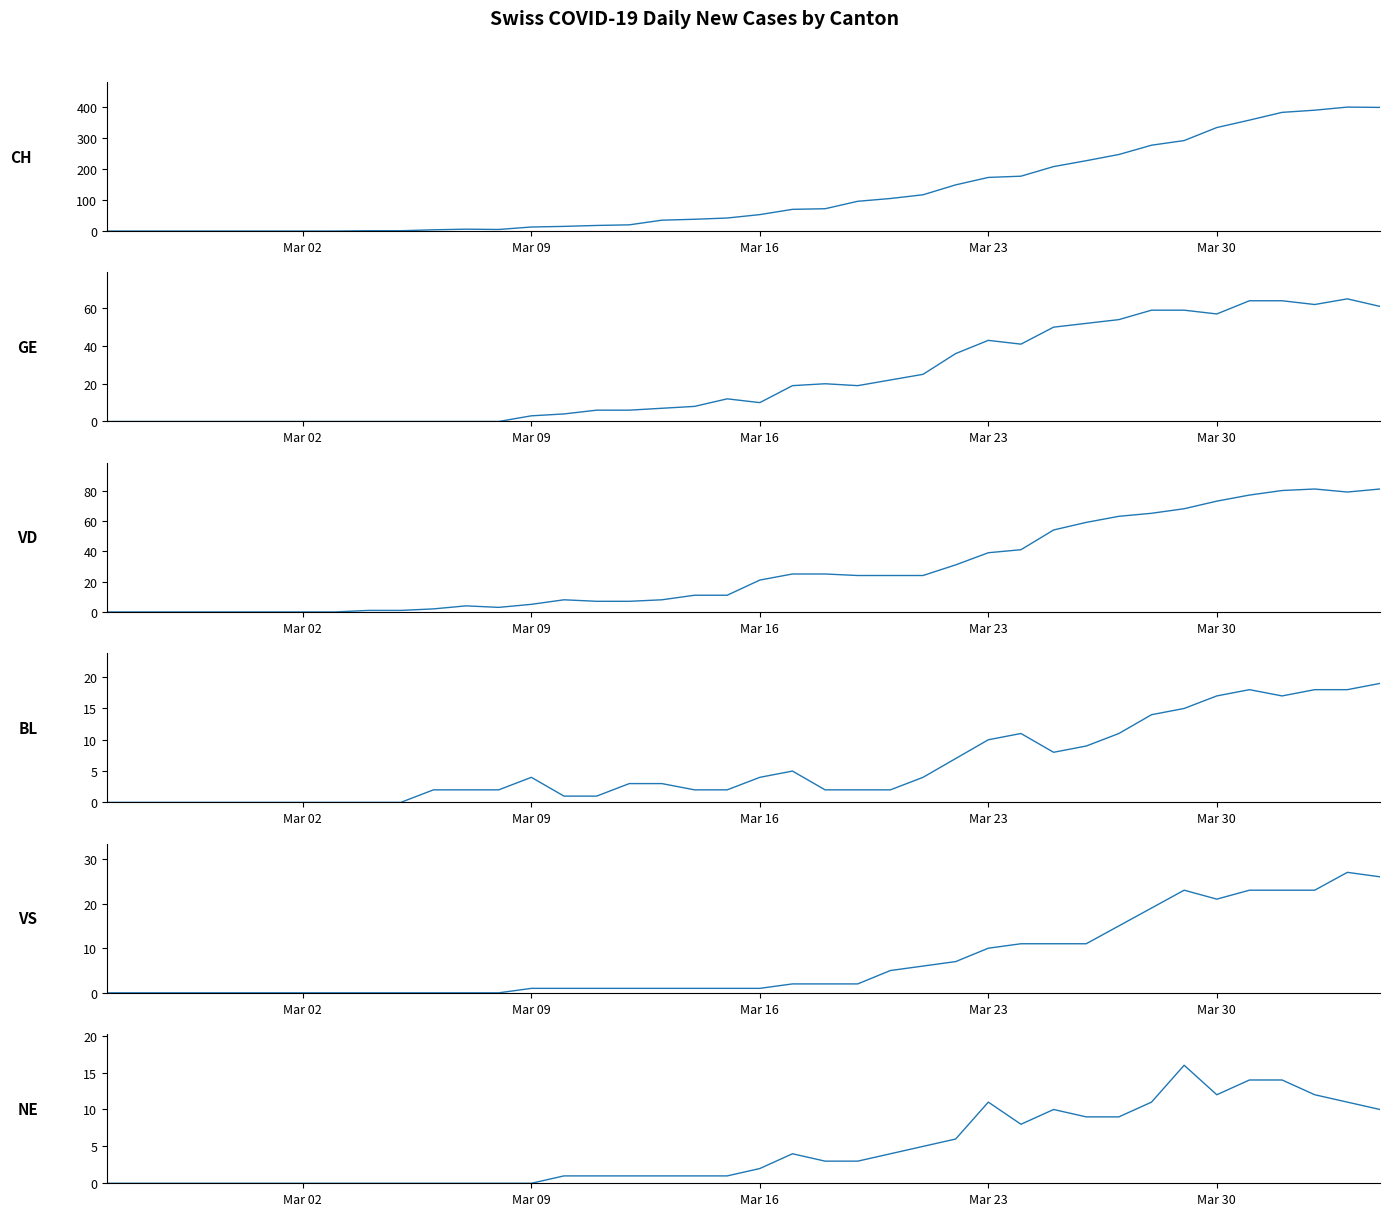

How many lines are shown in the chart?

6